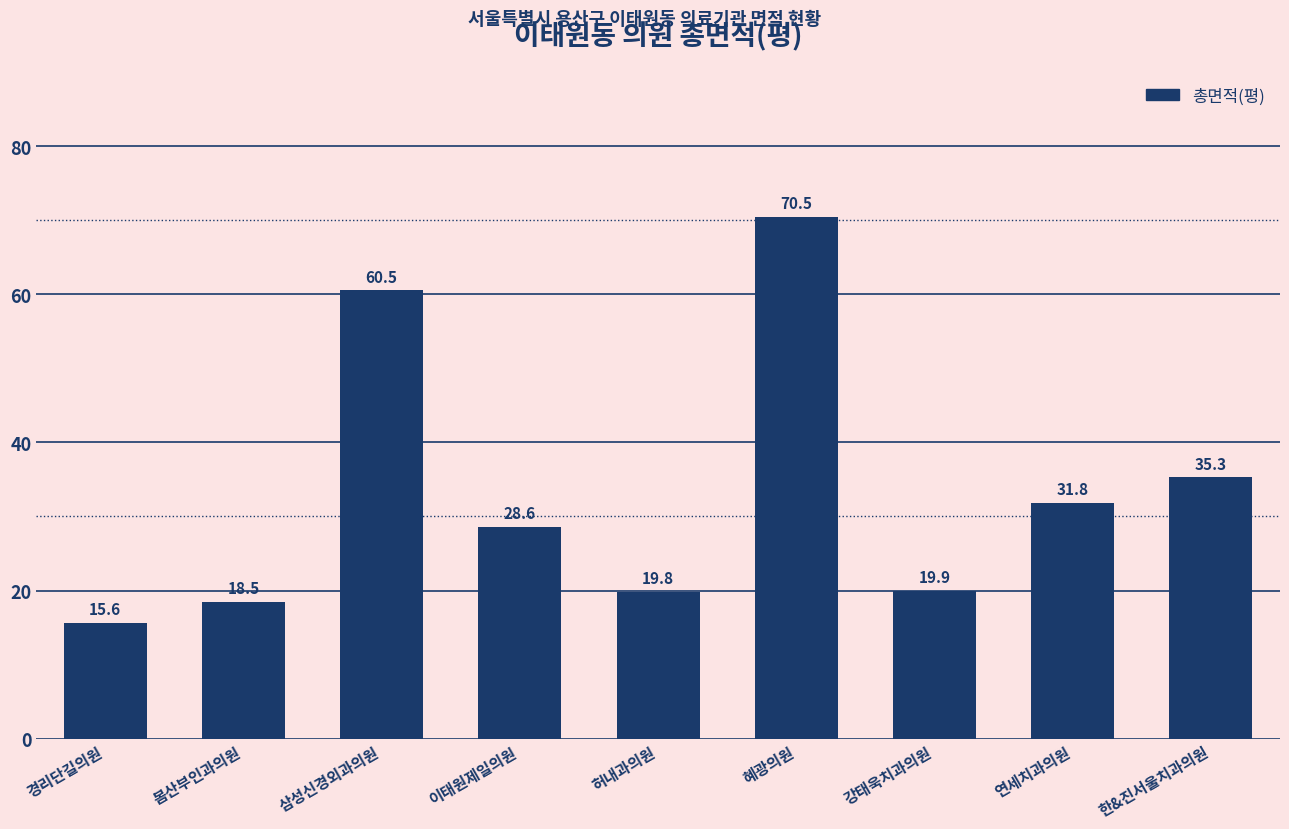

Where does the data first go above 28?

삼성신경외과의원